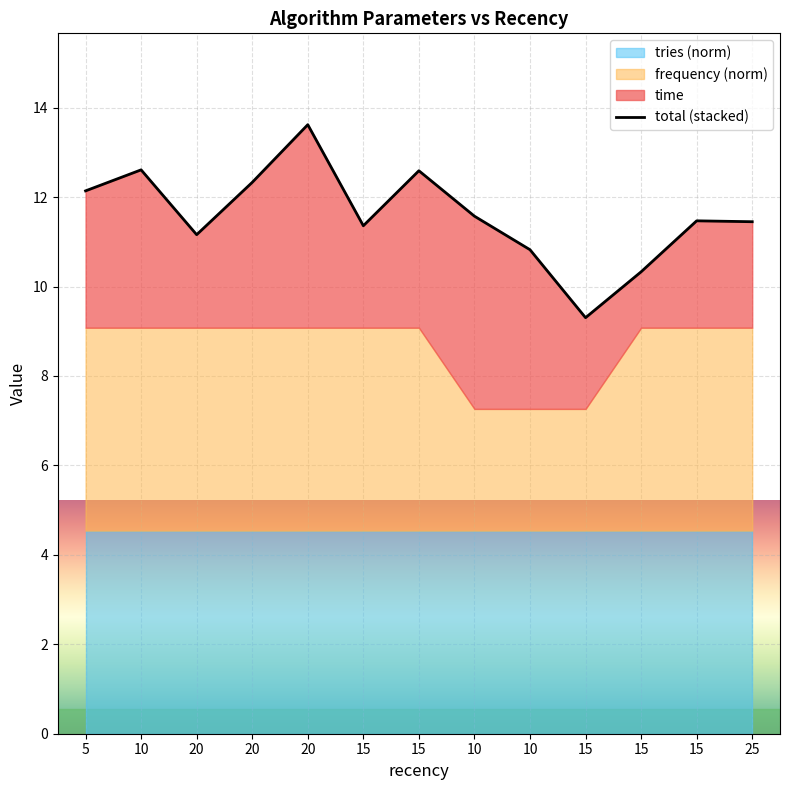

Approximately how many times larger is the value at 10 compared to 10?

1.1